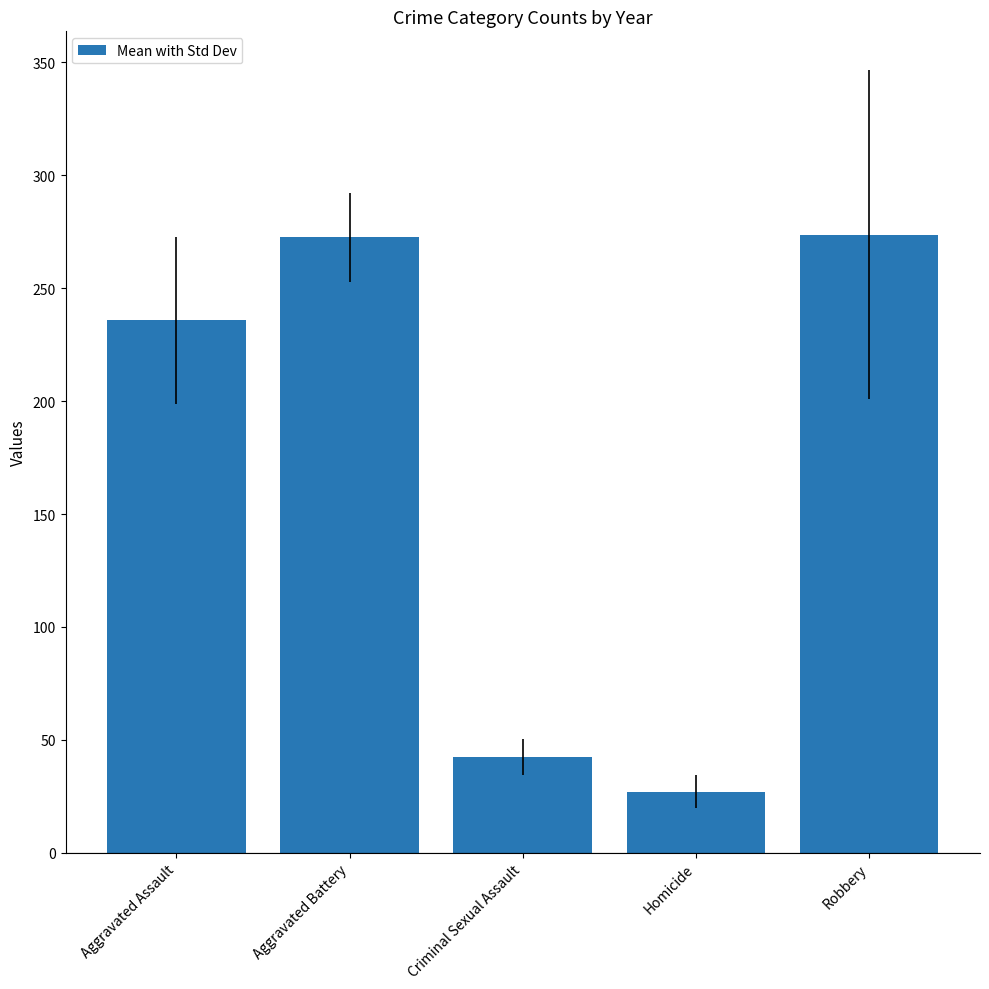

Is it true that the value at Robbery is 116.8?

False